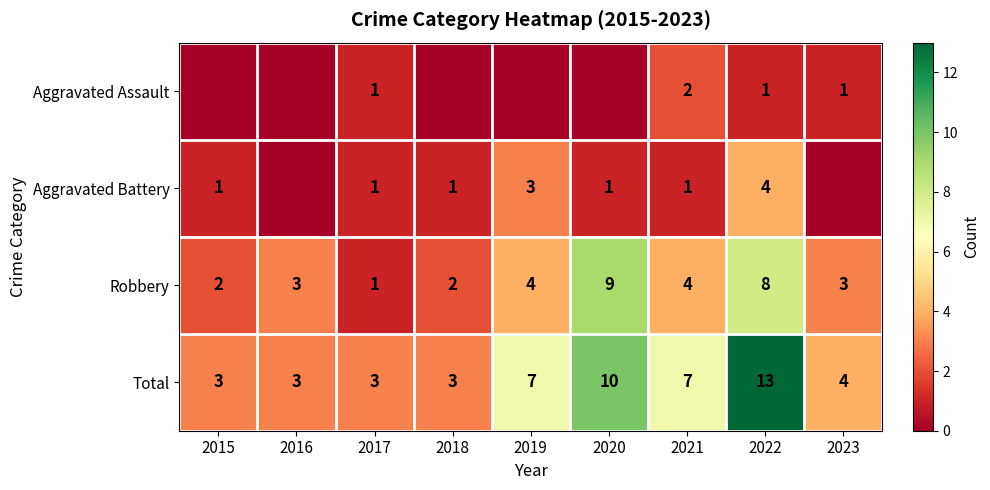

What is the difference between the highest and lowest values at 2018?

3